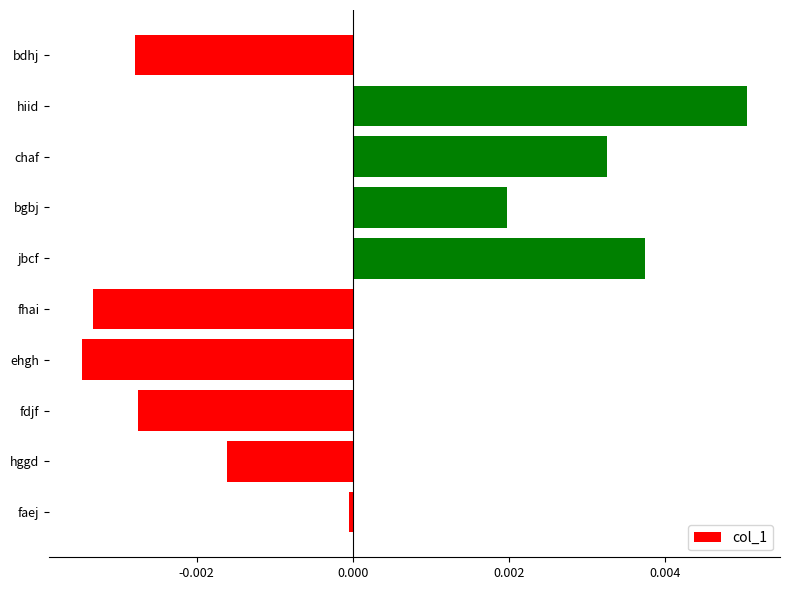

At which category does the chart reach its peak across all series?

hiid